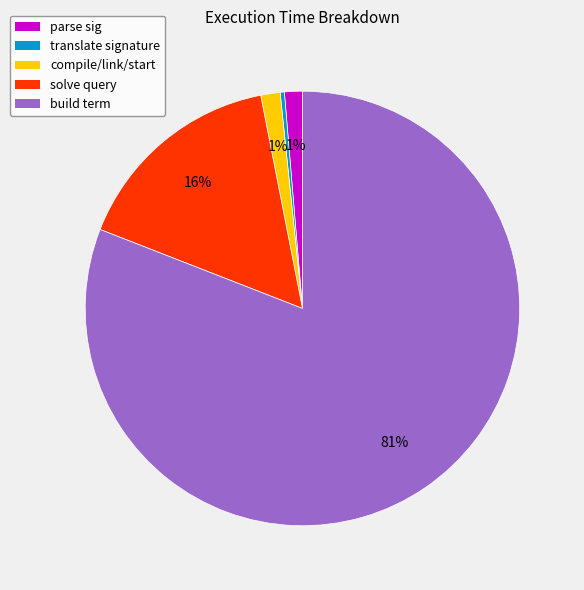

Is the sum of solve query and parse sig greater than half?

No